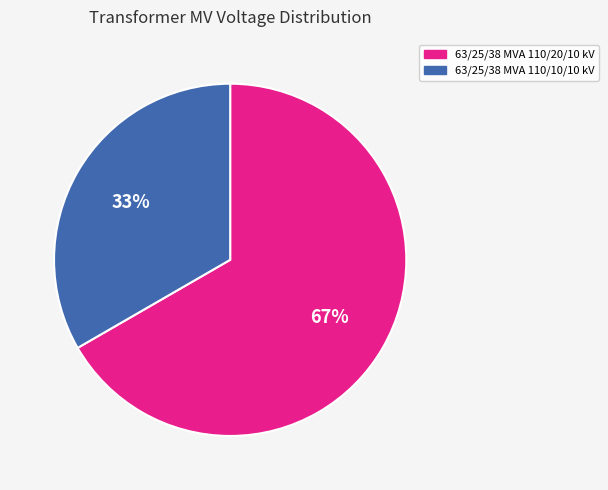

Which has a higher value, 63/25/38 MVA 110/10/10 kV or 63/25/38 MVA 110/20/10 kV?

63/25/38 MVA 110/20/10 kV